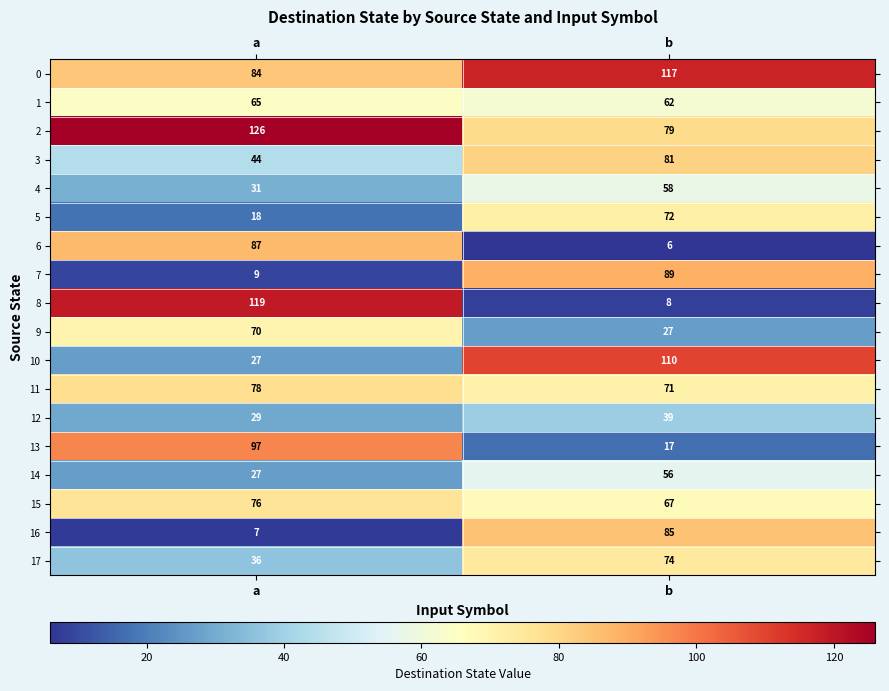

The 17 series shows 110 at b. True or false?

False